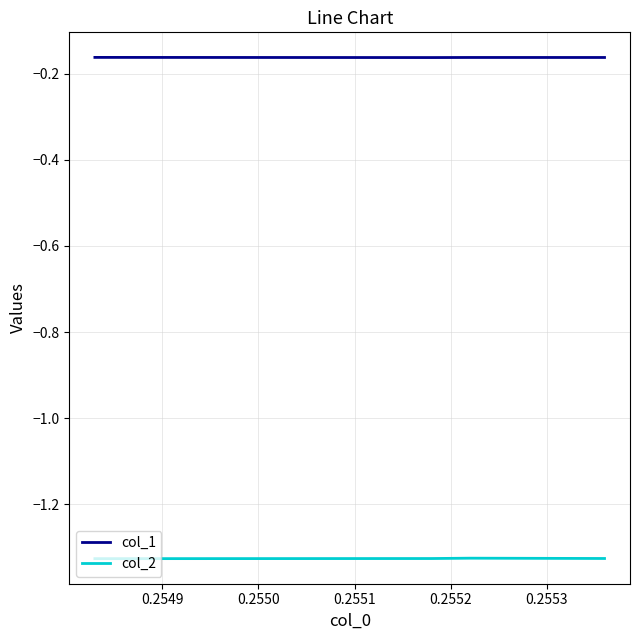

List the series in order of their peak value, lowest first.

col_2, col_1